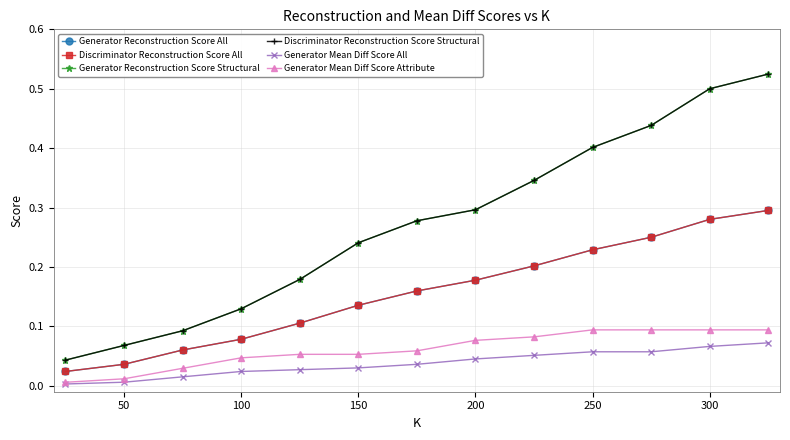

How many lines are shown in the chart?

6